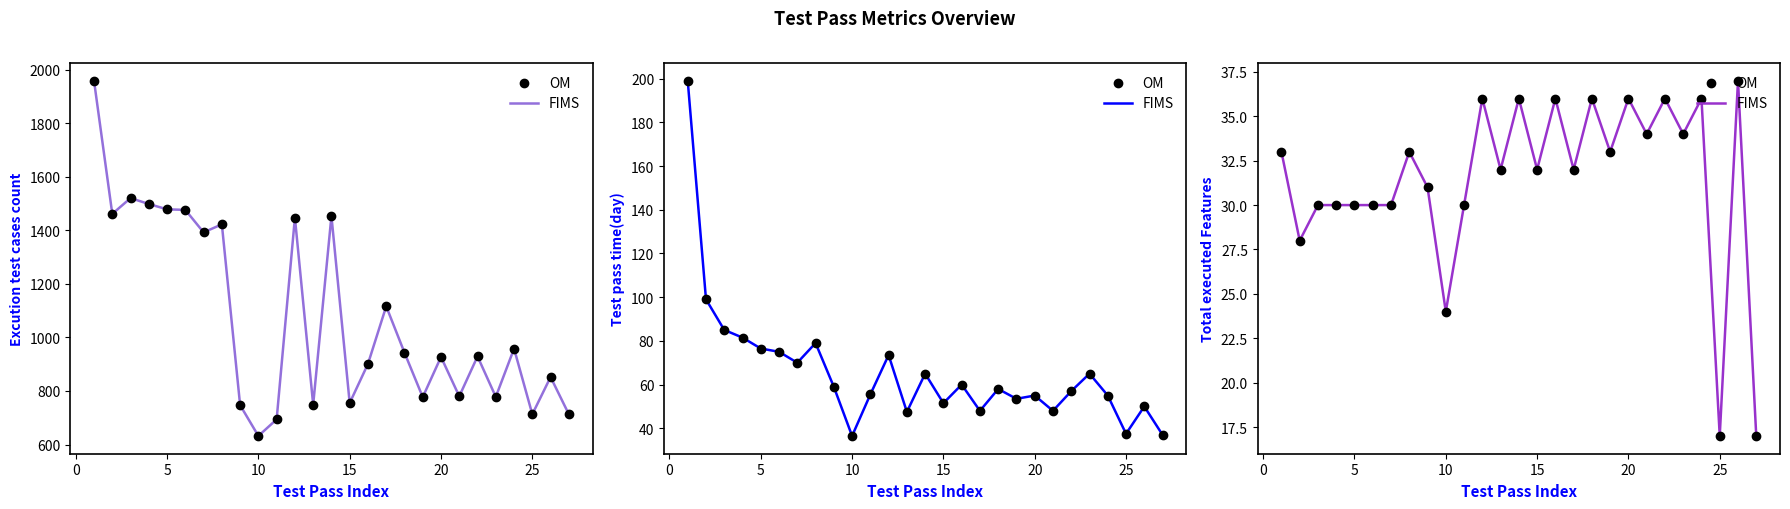

Which series has the widest spread of Y values?

FIMS